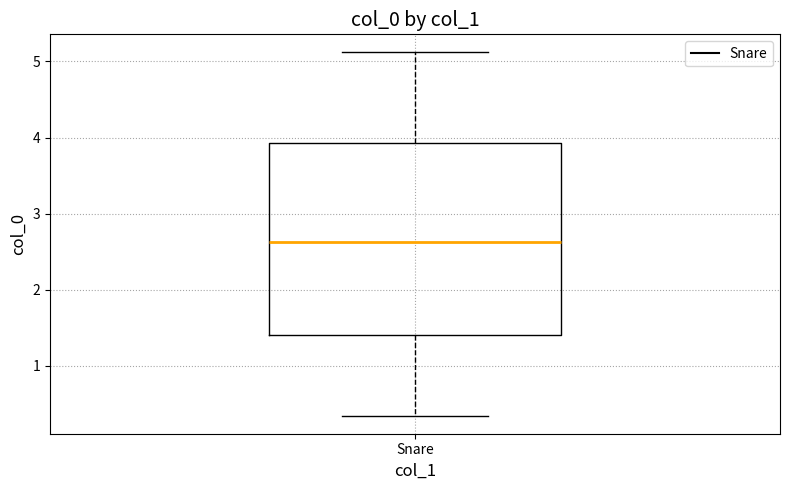

Transcribe this box plot: give where the median line is, the range the box spans, and where the two whiskers end, as read against the y-axis. The values are not printed on the chart, so give them approximately, as read against the axis.

median 2.6, box 1.4 to 3.9, whiskers 0.3 to 5.1